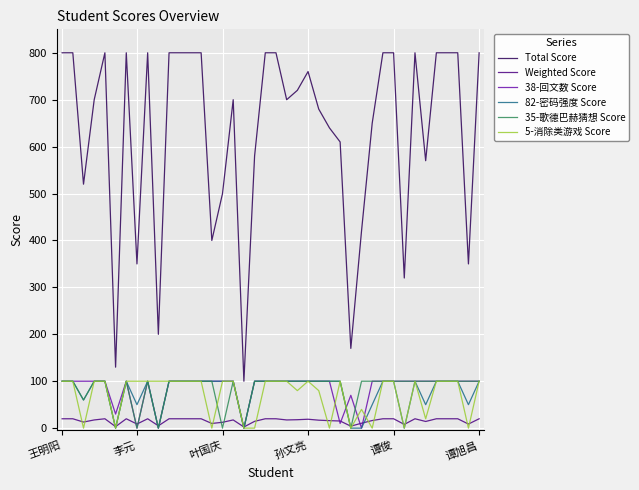

Which series has the largest total across all categories?

Total Score